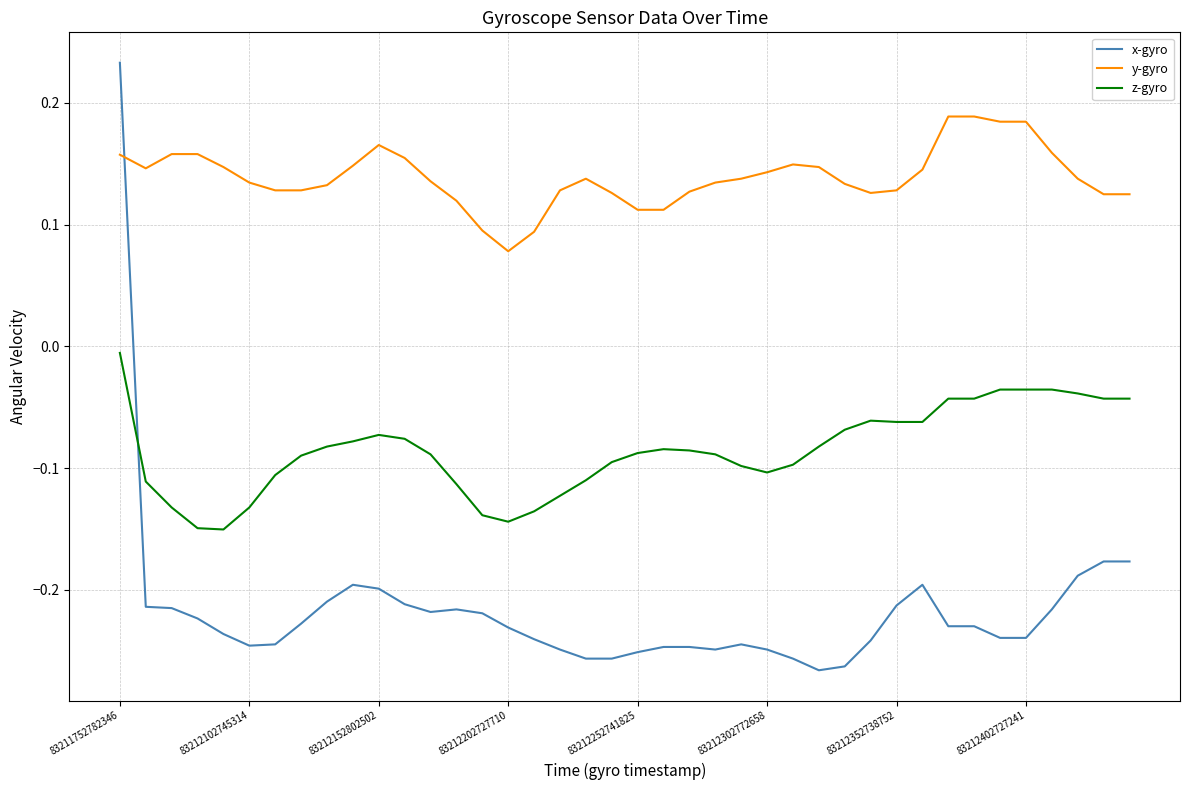

How many series are shown in this chart?

3